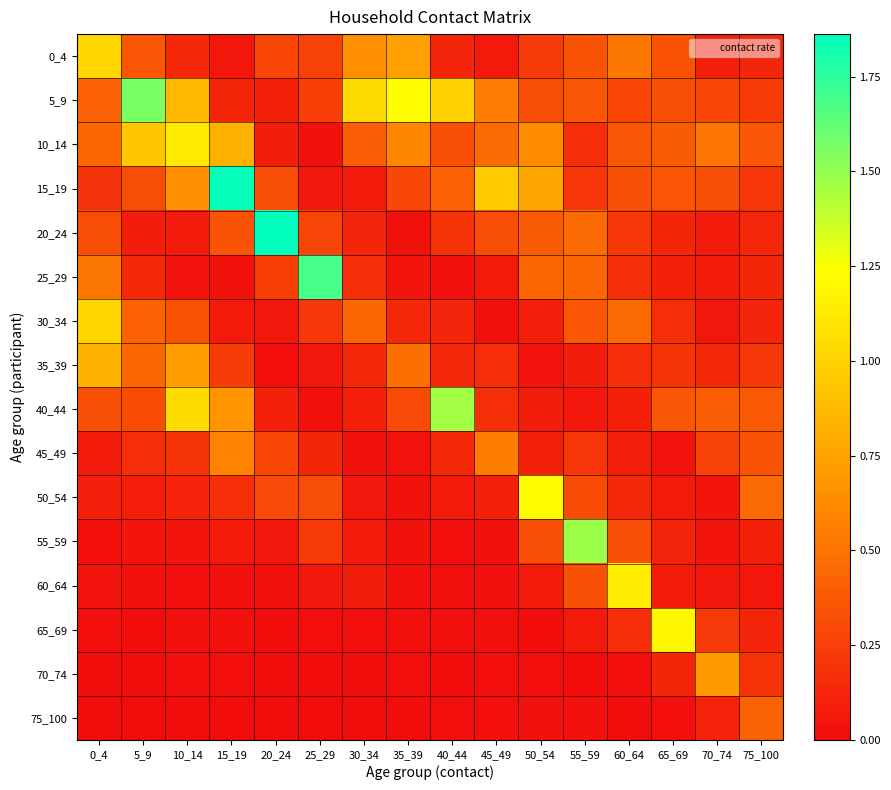

Which has a higher value, 35_39 or 25_29?

35_39